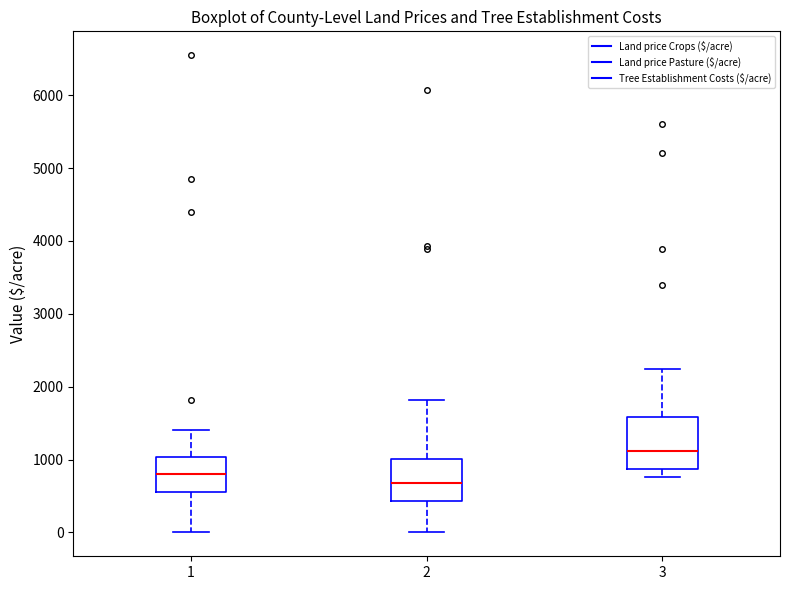

Comparing the boxes themselves (not the whiskers), which one is the tallest?

3